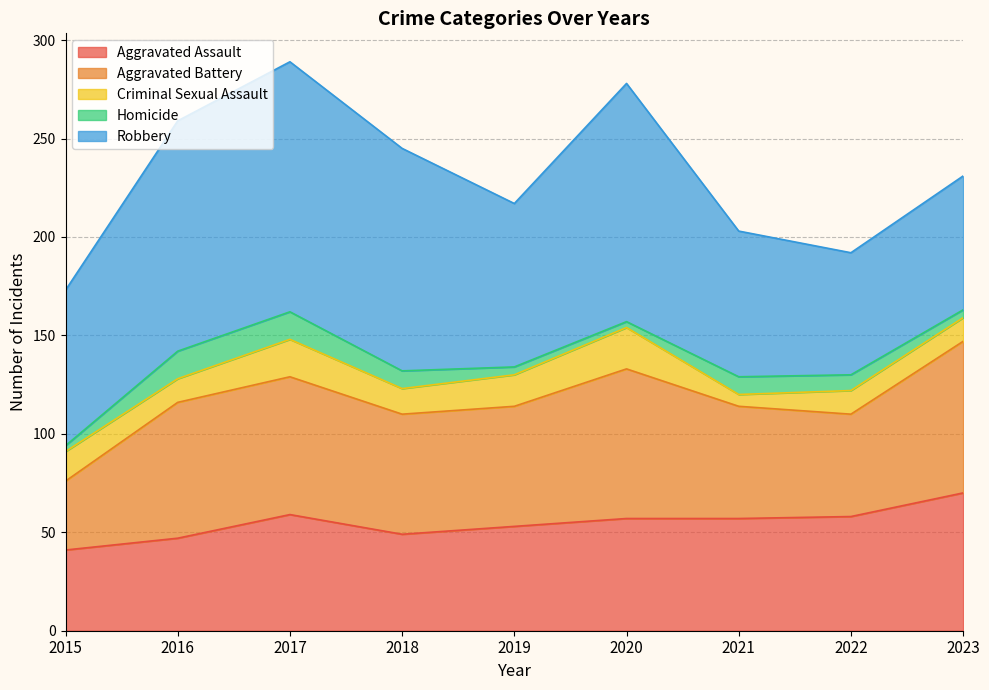

At which category is the sum across all series the highest?

2017